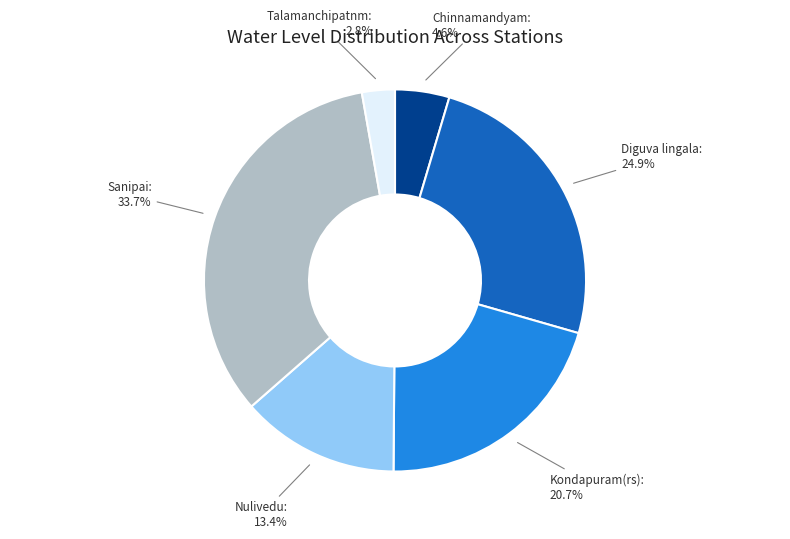

Is it true that Nulivedu is 13% of the pie?

True